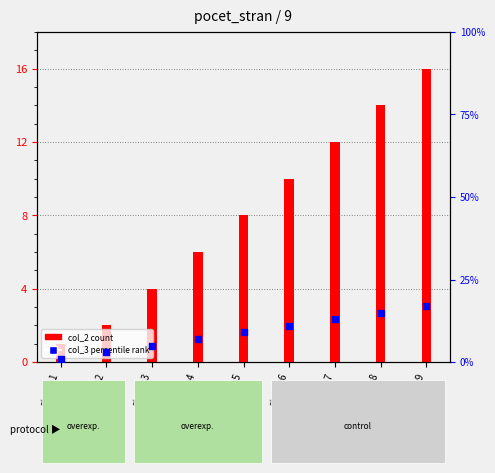

At how many categories does at least one series exceed 6?

6